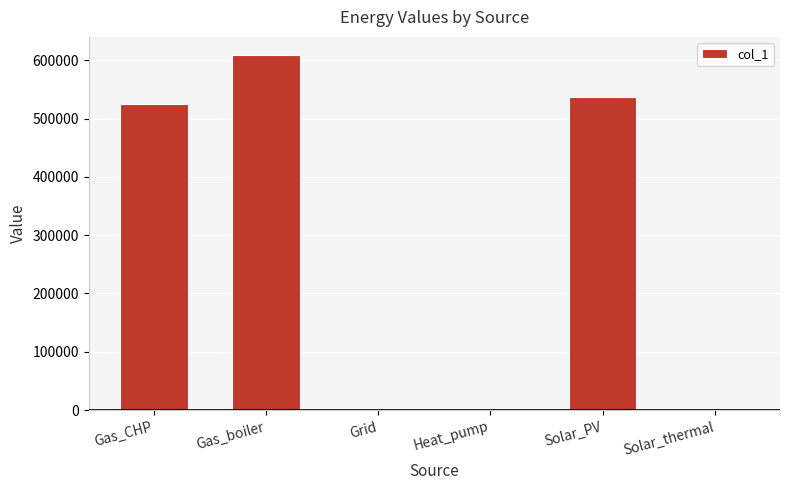

True or false: the data shows 721253.6 at Solar_PV.

False